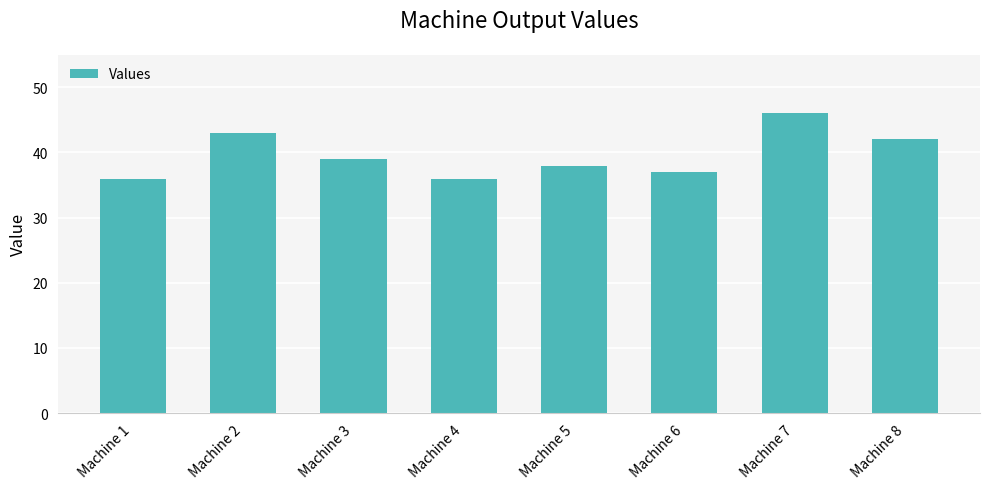

What is the value of the 1st bar from the left?

36